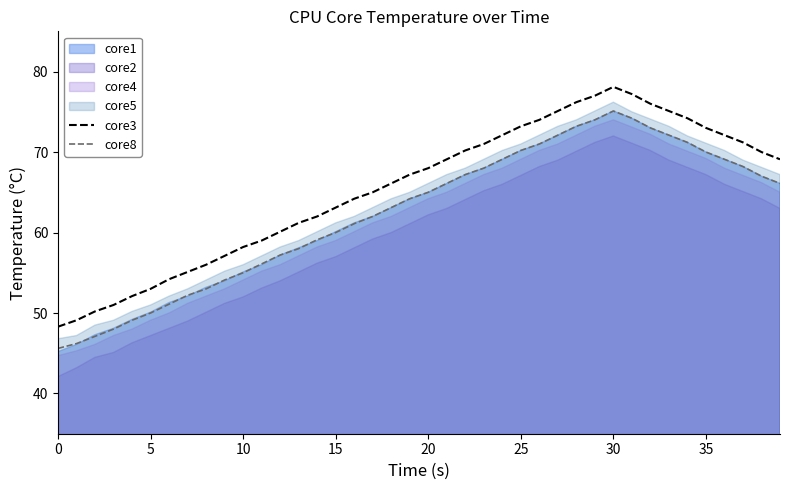

True or false: core8 and core3 intersect in this chart.

False